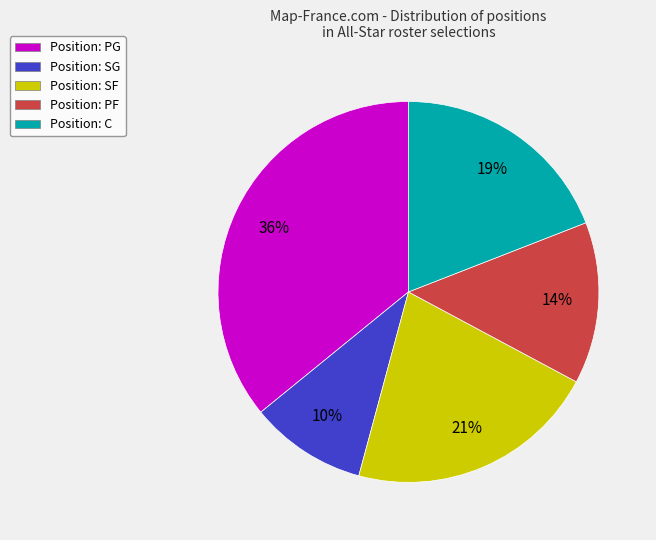

Does any single category account for the majority?

No